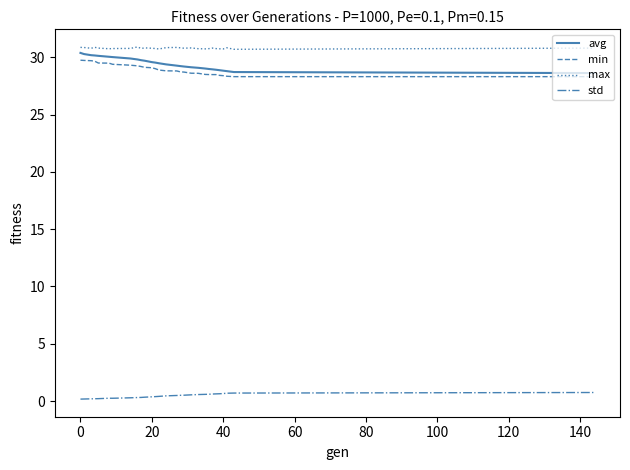

True or false: avg and std intersect in this chart.

False